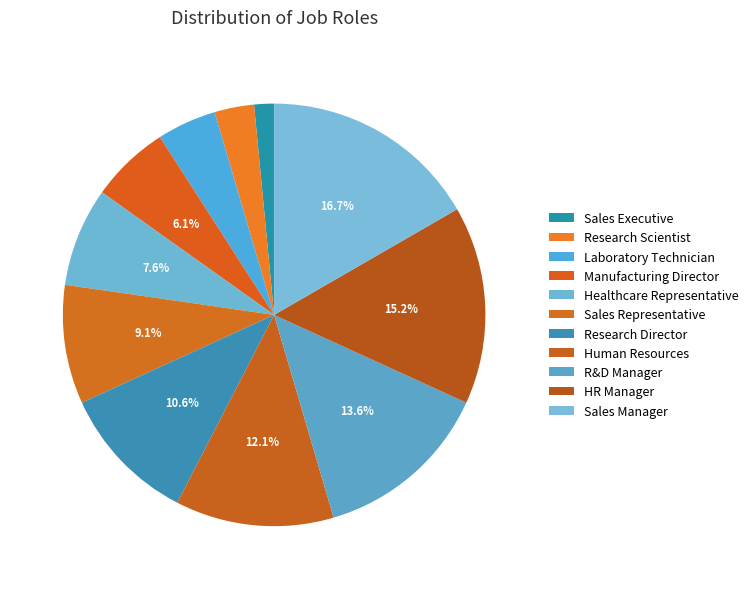

The Research Director slice represents 11% of the pie. True or false?

True